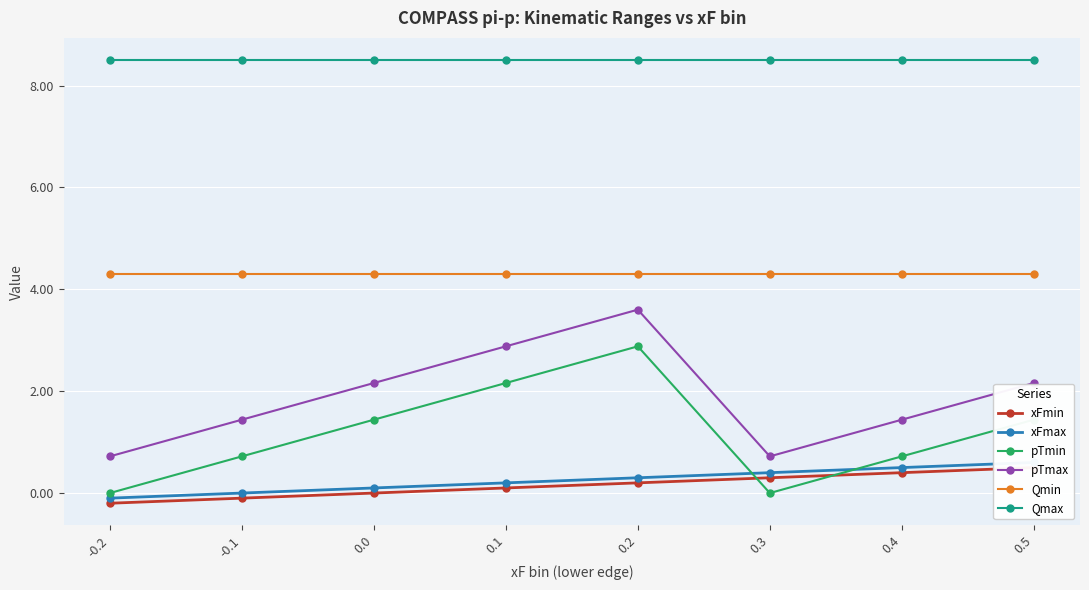

What is the difference between the highest and lowest values at 0.5?

8.0